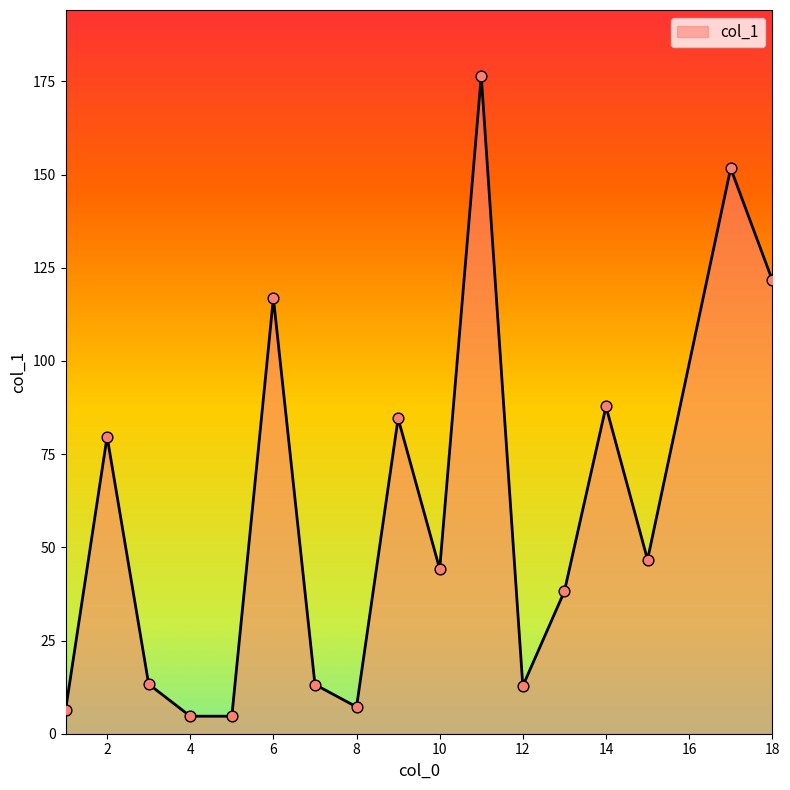

What is the maximum value shown in the chart?

176.5